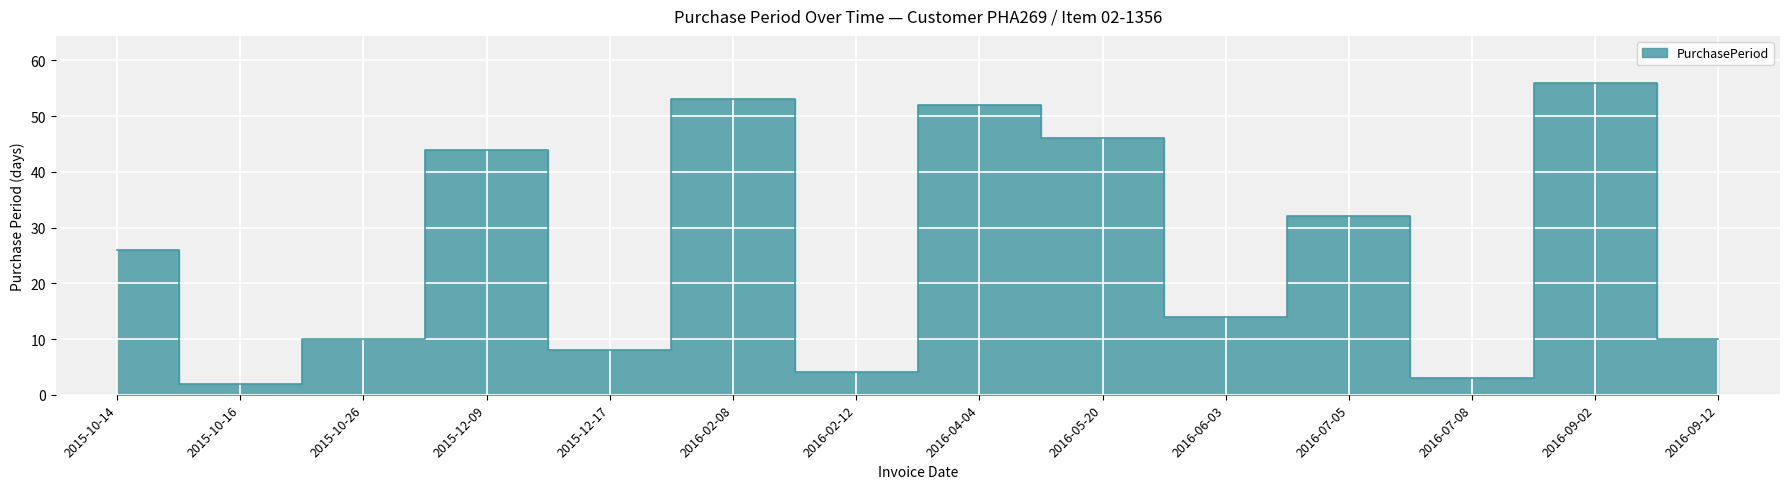

Reading right to left, extract all data points from this chart.

2016-09-12=10	2016-09-02=56	2016-07-08=3	2016-07-05=32	2016-06-03=14	2016-05-20=46	2016-04-04=52	2016-02-12=4	2016-02-08=53	2015-12-17=8	2015-12-09=44	2015-10-26=10	2015-10-16=2	2015-10-14=26